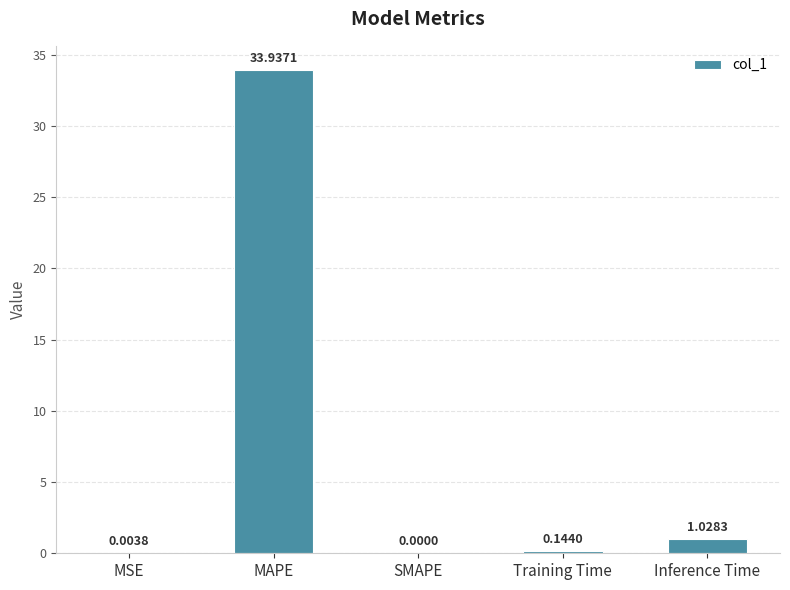

What is the sum of all values?

35.1